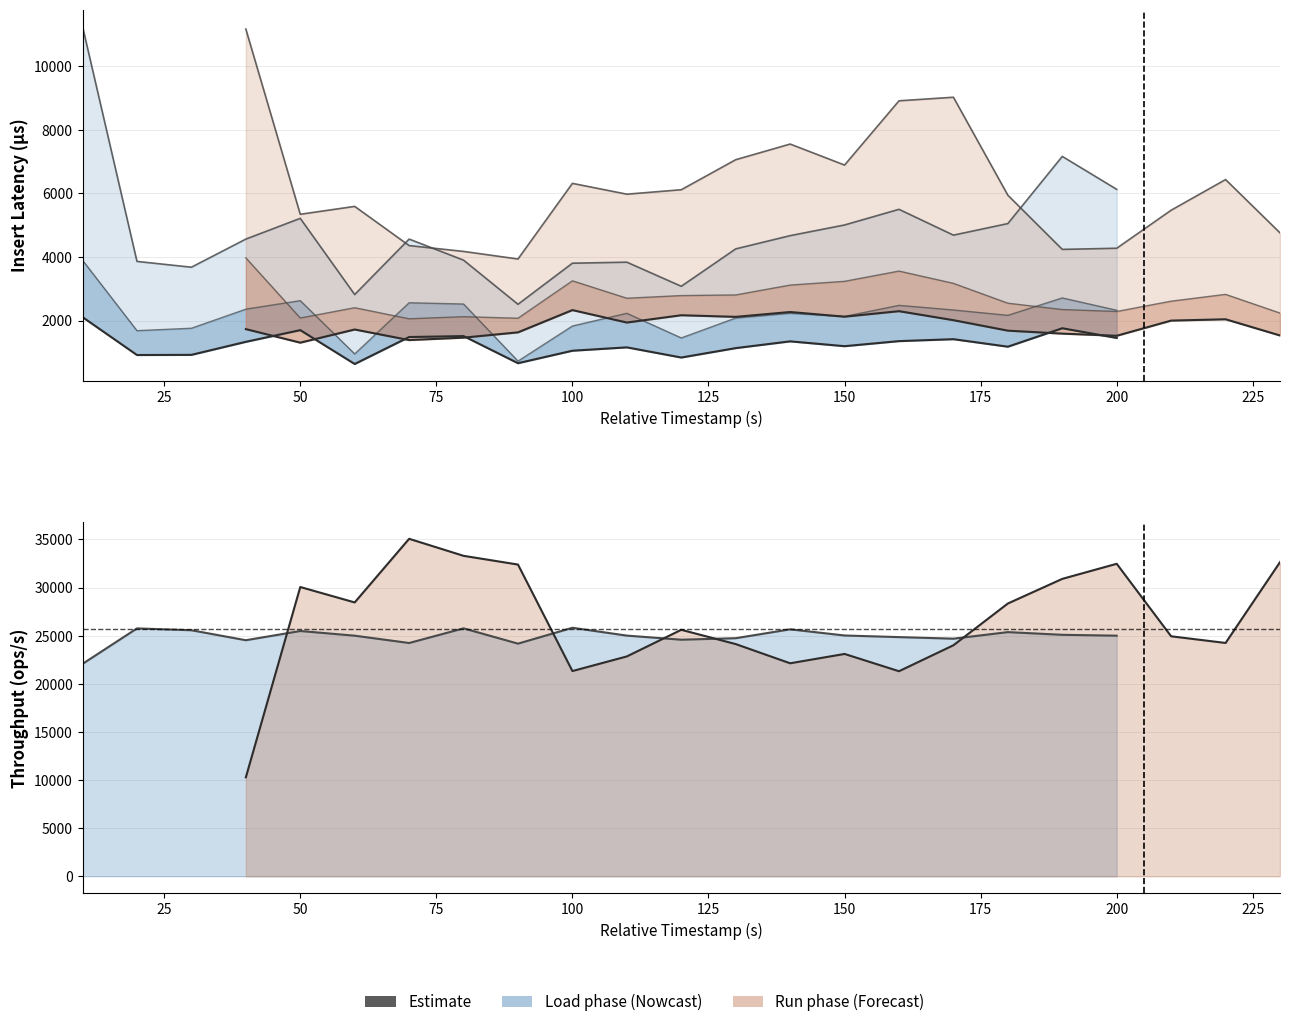

True or false: insert_avg_latency and run insert_avg_latency intersect in this chart.

True